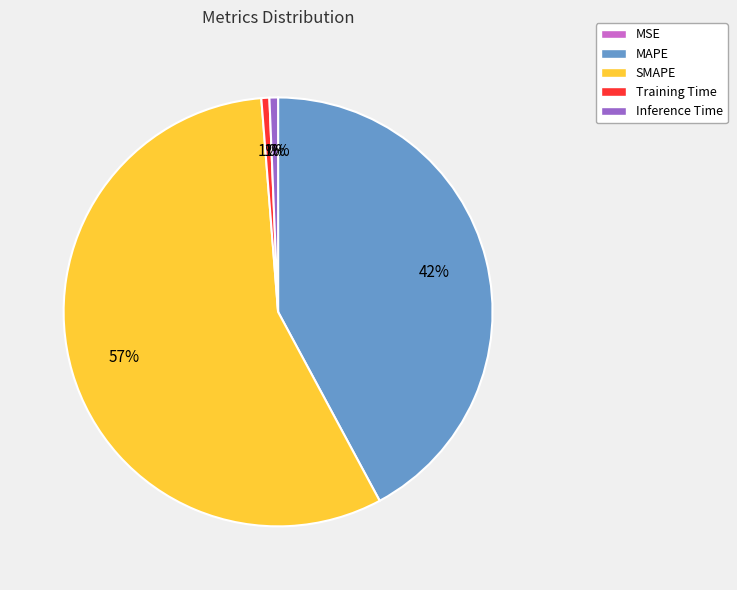

What is the majority slice?

SMAPE